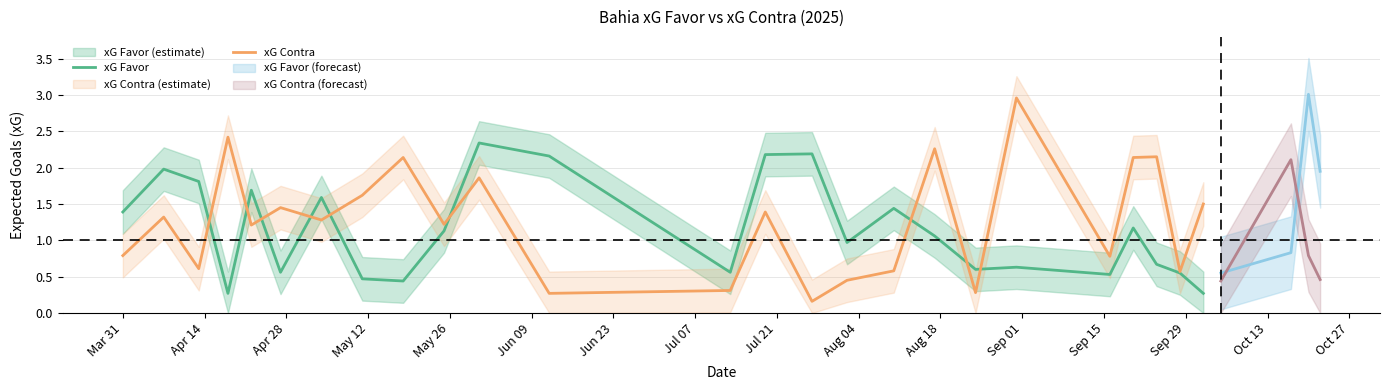

What is the lowest value of the xG Favor series?

0.3